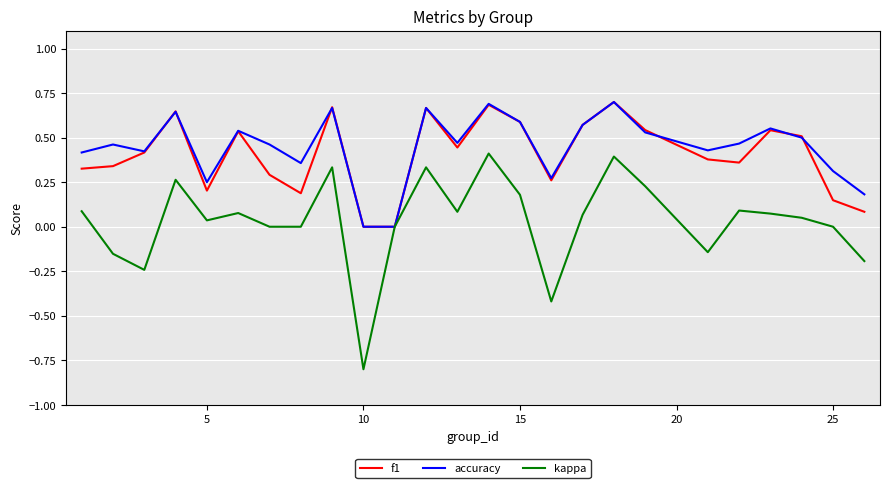

Which series has the largest range (max minus min)?

kappa